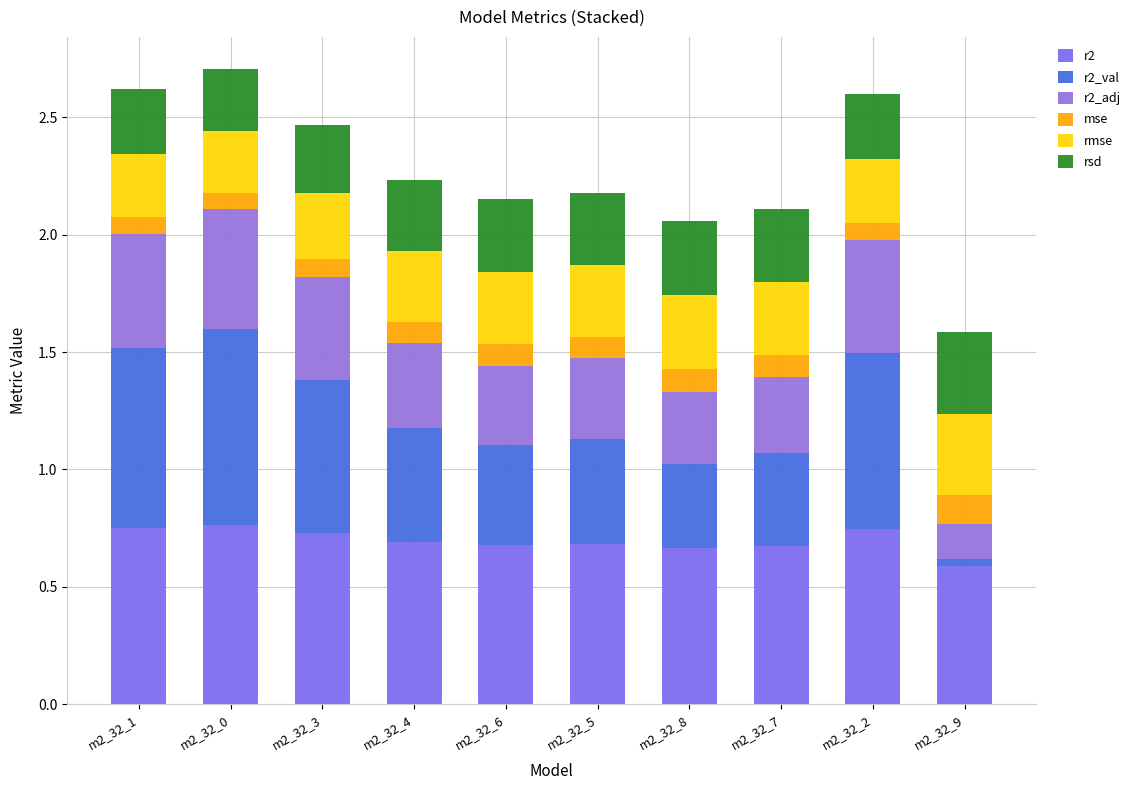

How many data points does each series have?

10